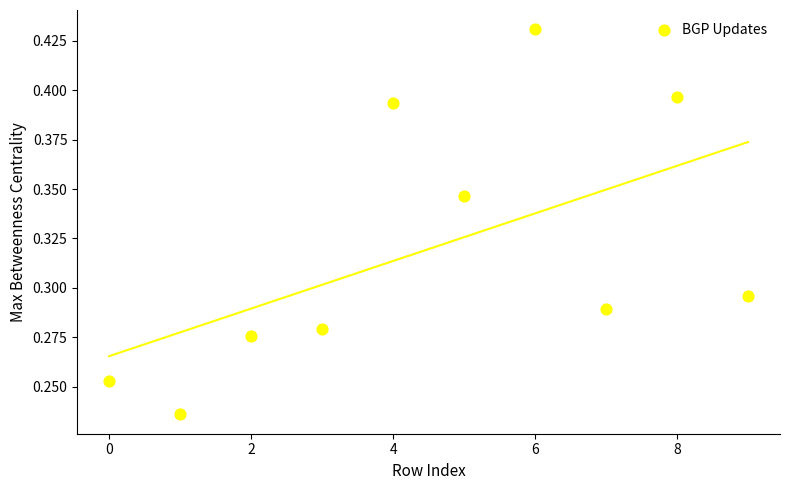

How many data points are displayed?

10